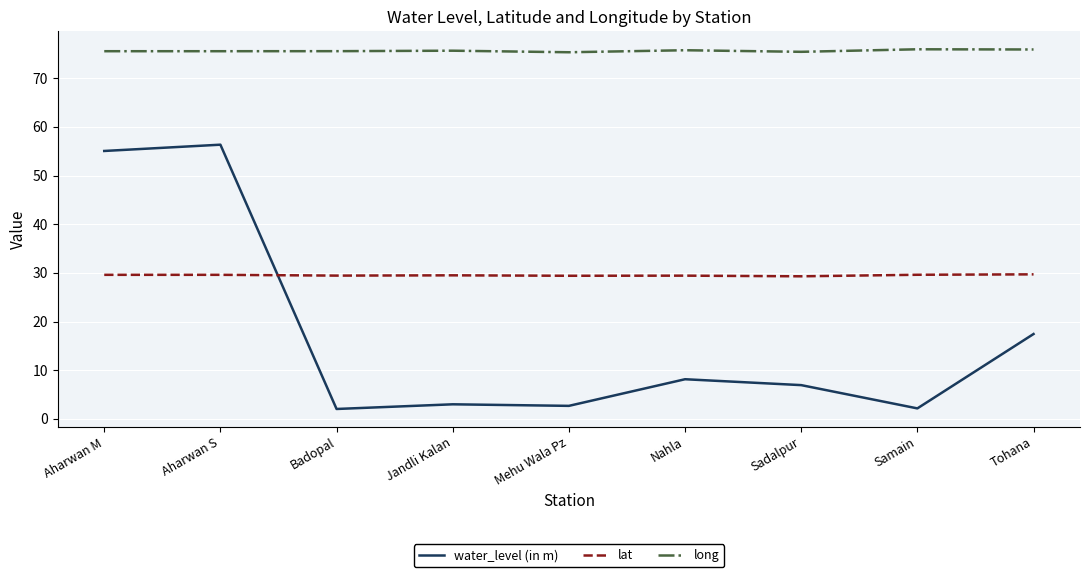

Rank the series by their average value, from lowest to highest.

water_level (in m), lat, long